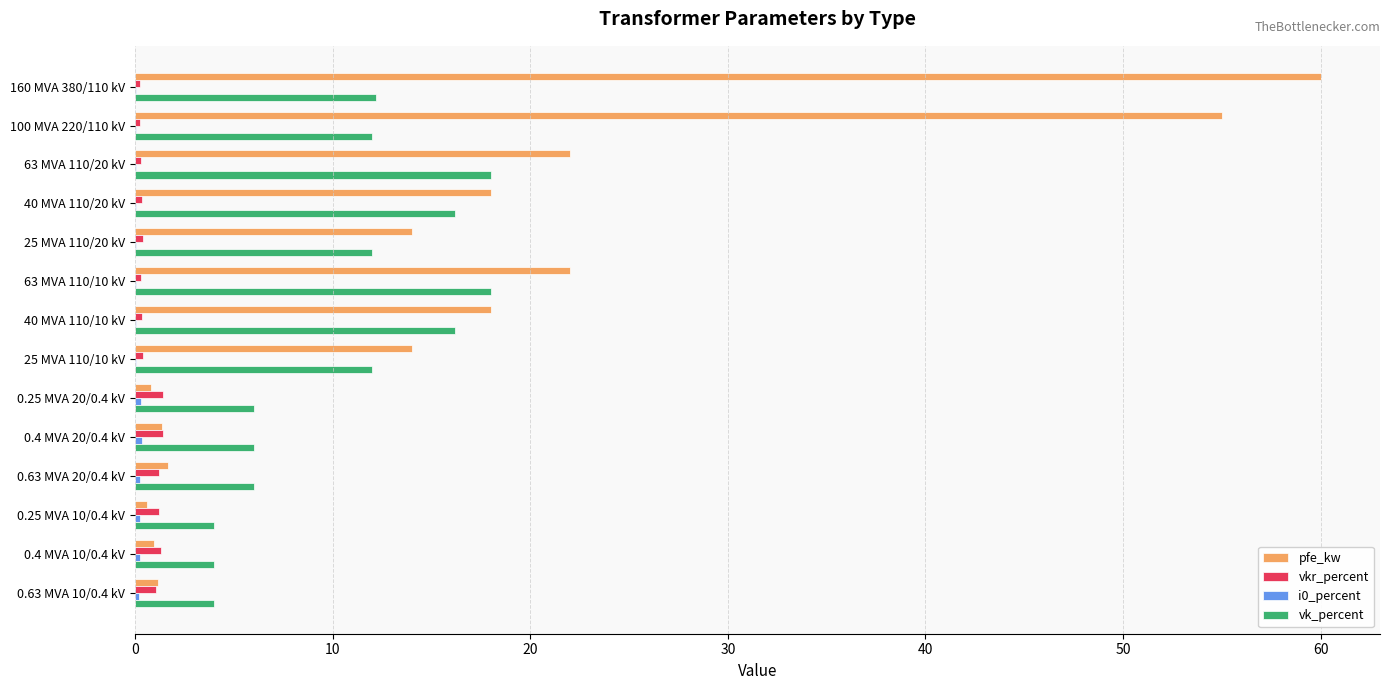

Which series changed the most between 63 MVA 110/20 kV and 0.63 MVA 10/0.4 kV?

pfe_kw